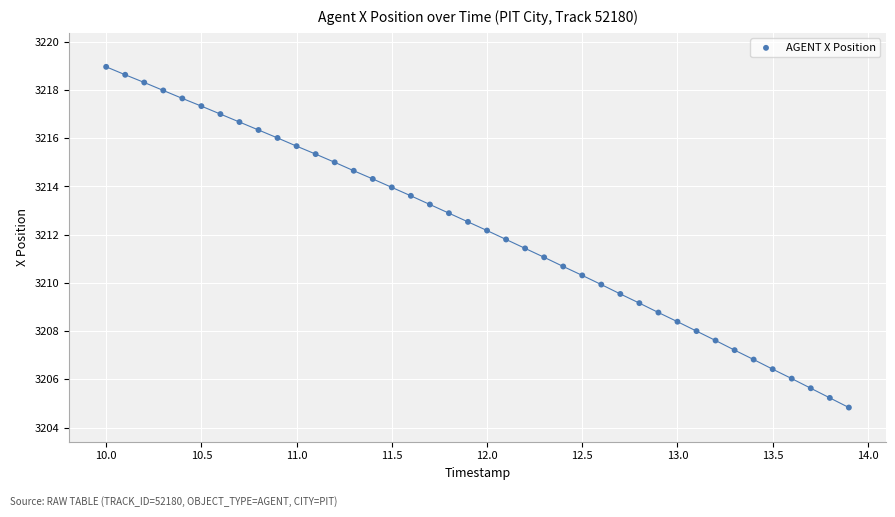

What is the range of Y values (max minus min)?

14.1